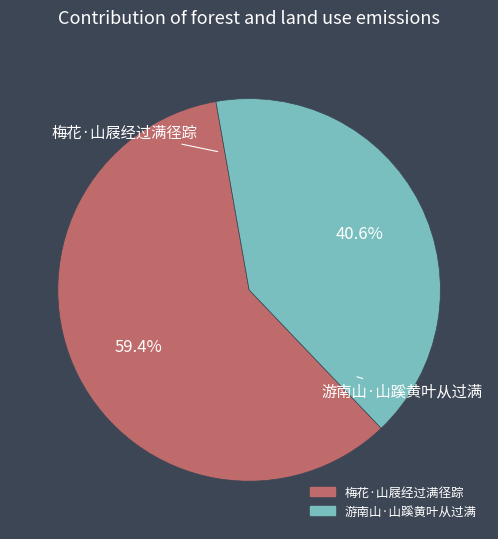

To the nearest percent, what is the difference between the 游南山·山蹊黄叶从过满 and 梅花·山屐经过满径踪 slice percentages?

19%